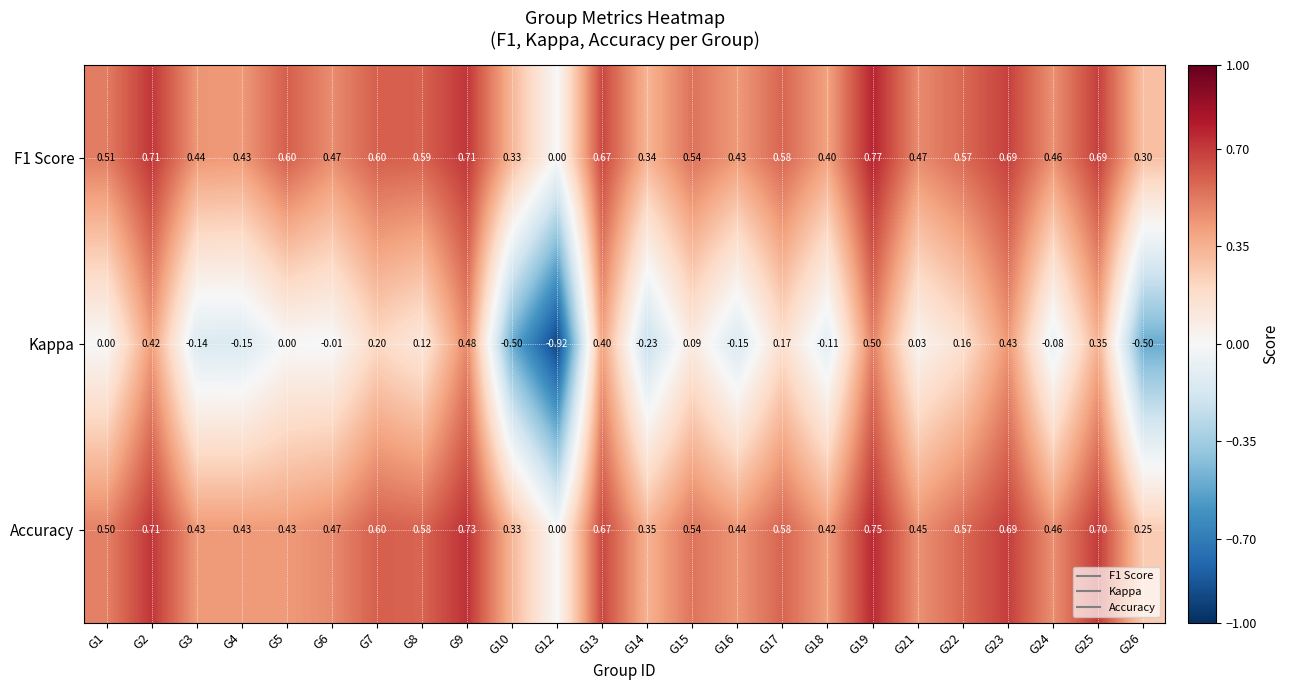

Is the value of F1 Score at G12 greater than the value of Accuracy at G9?

No